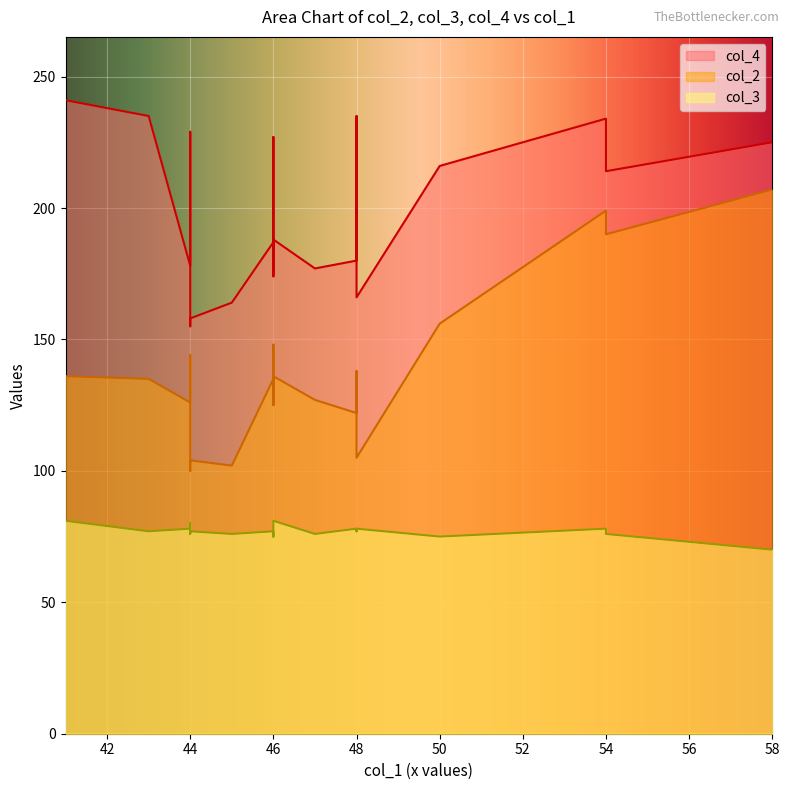

What is the total value across all series at 48?

450